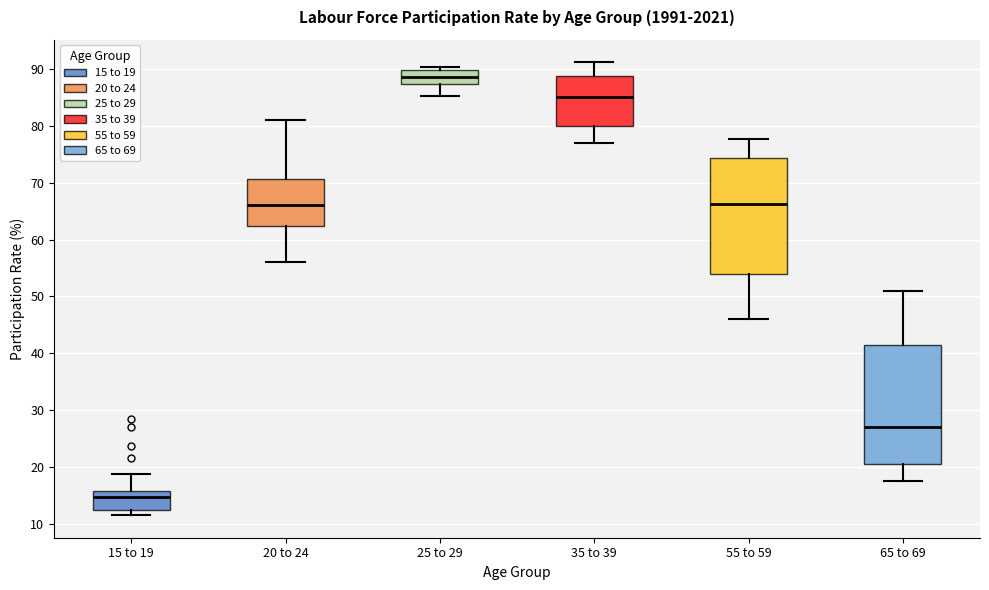

Reading left to right, read every box against the y-axis: the position of its median line, the range the box covers, and the ends of its whiskers. The values are not printed on the chart, so give them approximately, as read against the axis.

15 to 19: median 15, box 12 to 16, whiskers 12 (just below the box's lower edge) to 19
20 to 24: median 66, box 62 to 71, whiskers 56 to 81
25 to 29: median 89, box 87 to 90, whiskers 85 to 90 (just above the box's upper edge)
35 to 39: median 85, box 80 to 89, whiskers 77 to 91
55 to 59: median 66, box 54 to 74, whiskers 46 to 78
65 to 69: median 27, box 20 to 41, whiskers 18 to 51